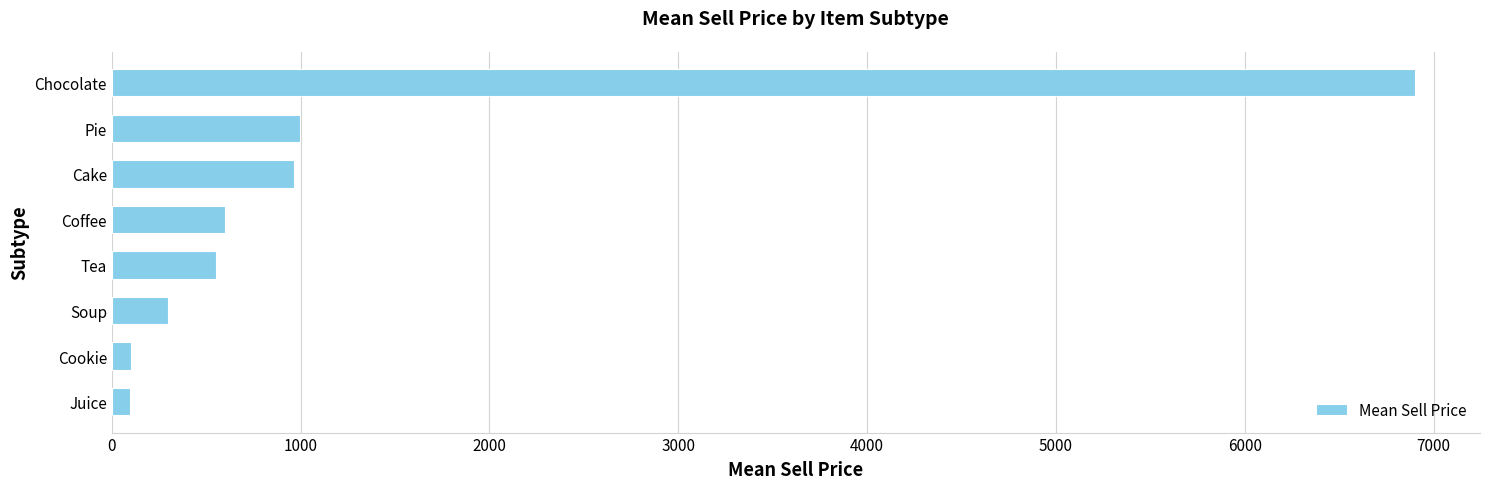

Are the bars horizontal?

Yes